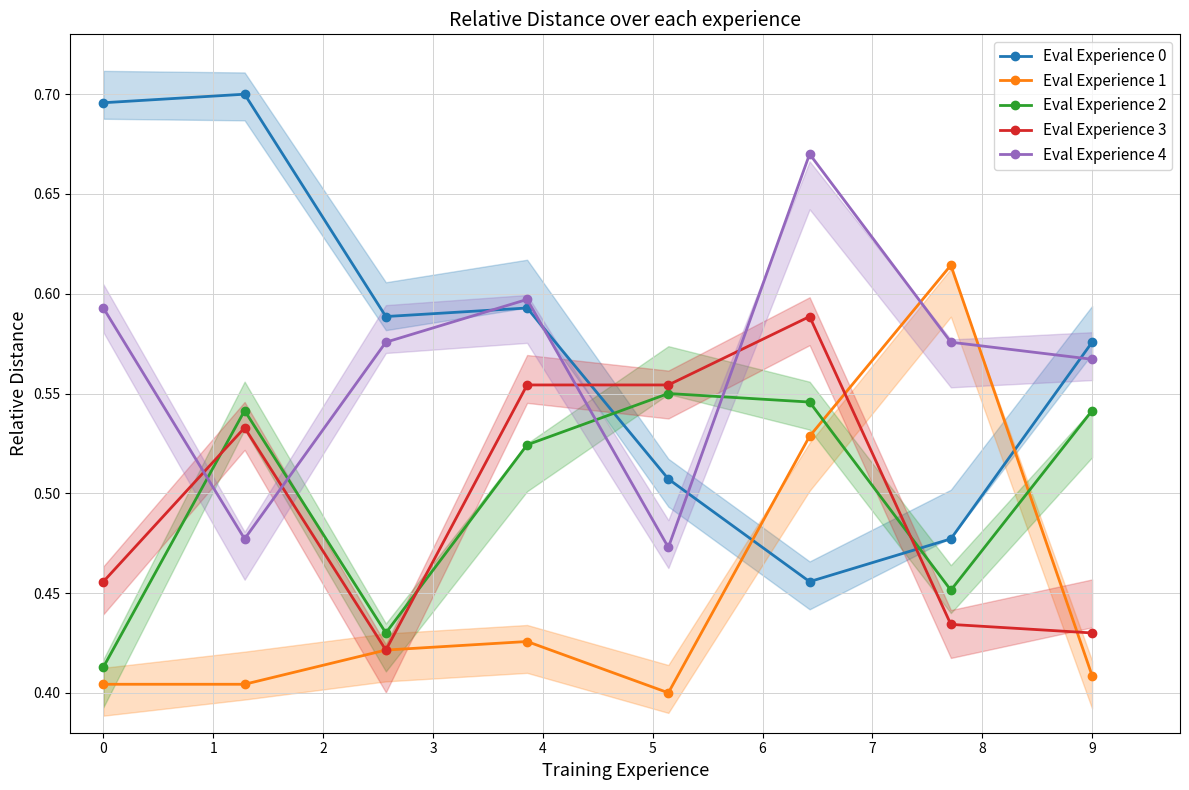

Count the Eval Experience 4 values in the range 0 to 1.

8